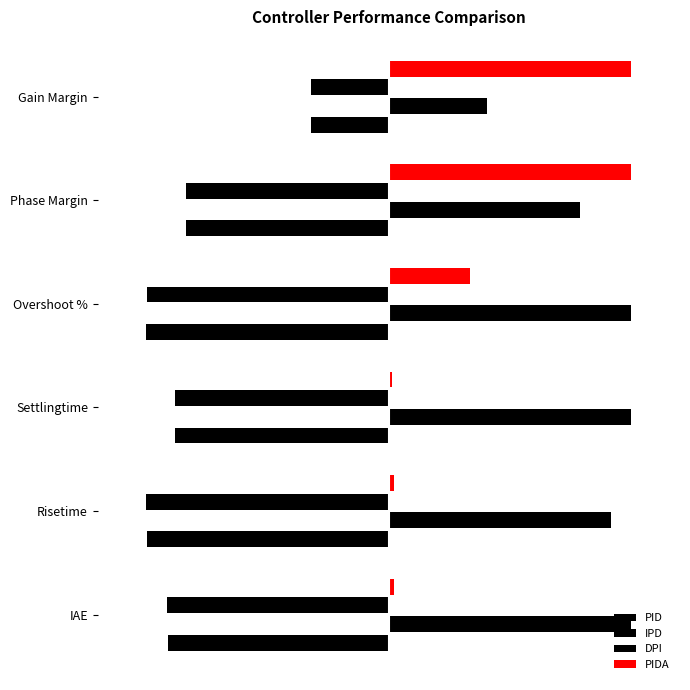

What is the value of the PID bar at the 6th from the left?

-3.2